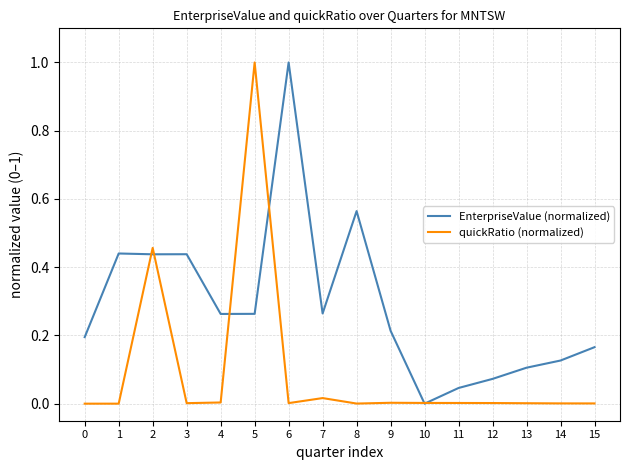

List the series in order of their overall mean, highest first.

EnterpriseValue (normalized), quickRatio (normalized)